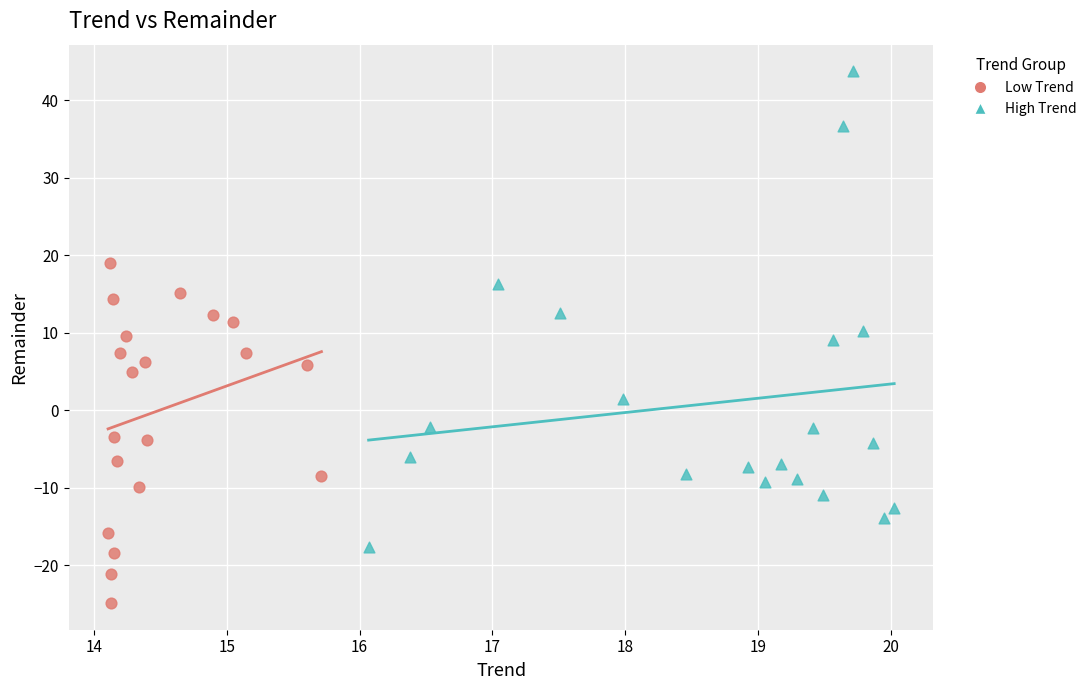

Which series has the widest spread of Y values?

High Trend